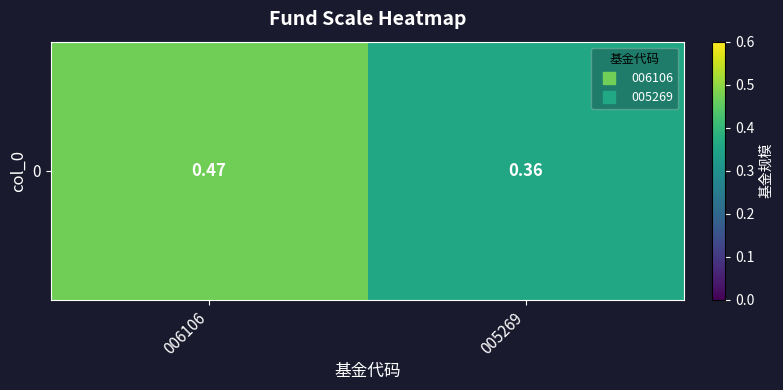

Which label corresponds to the largest value in the chart?

006106